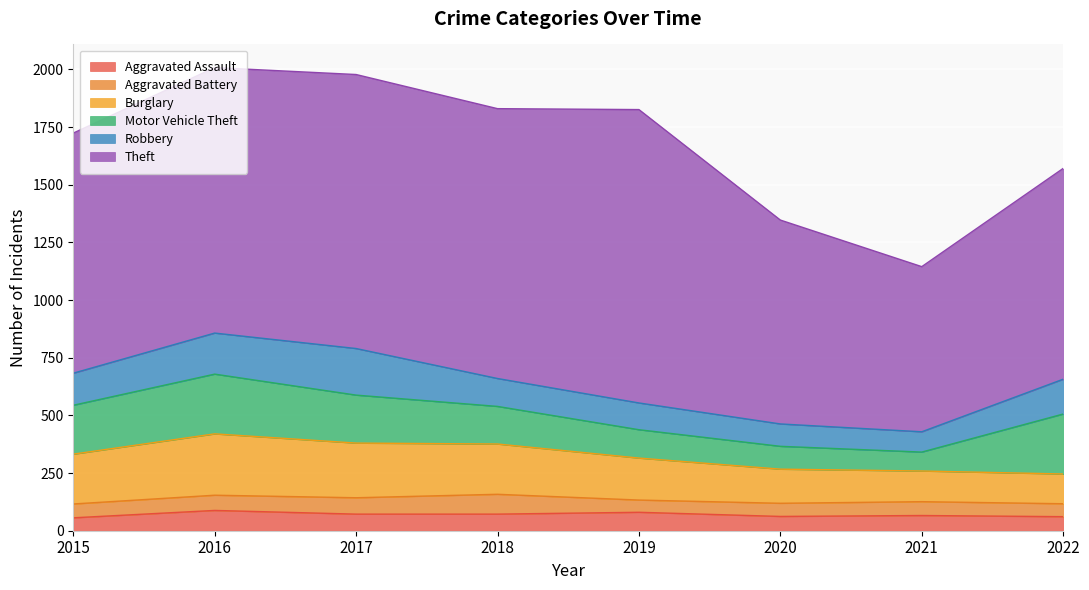

Which series changed the most between 2018 and 2020?

Theft